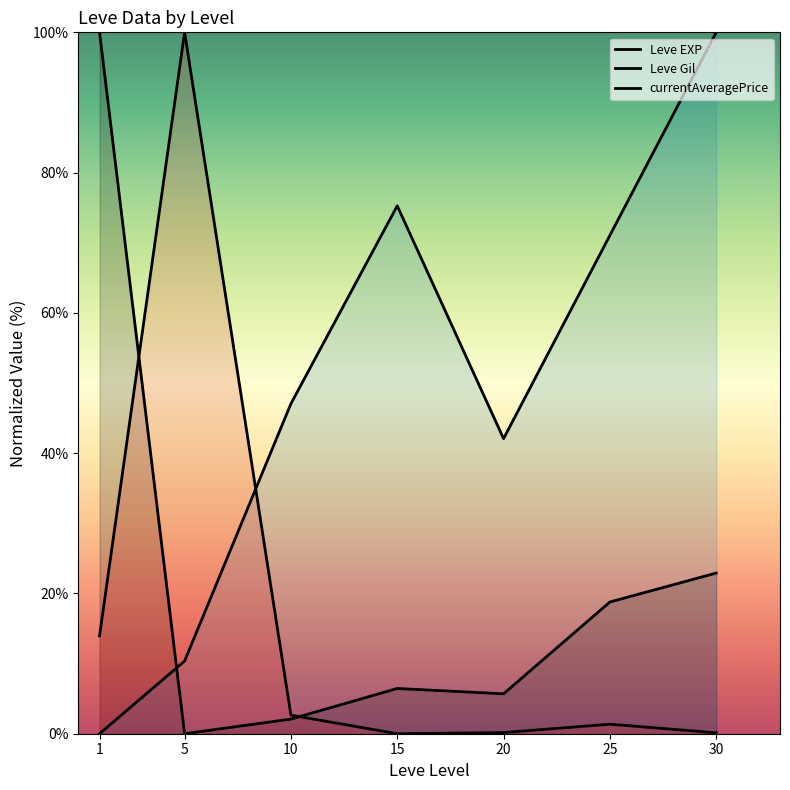

What is the value of the currentAveragePrice point at the 1st from the left?

13.9